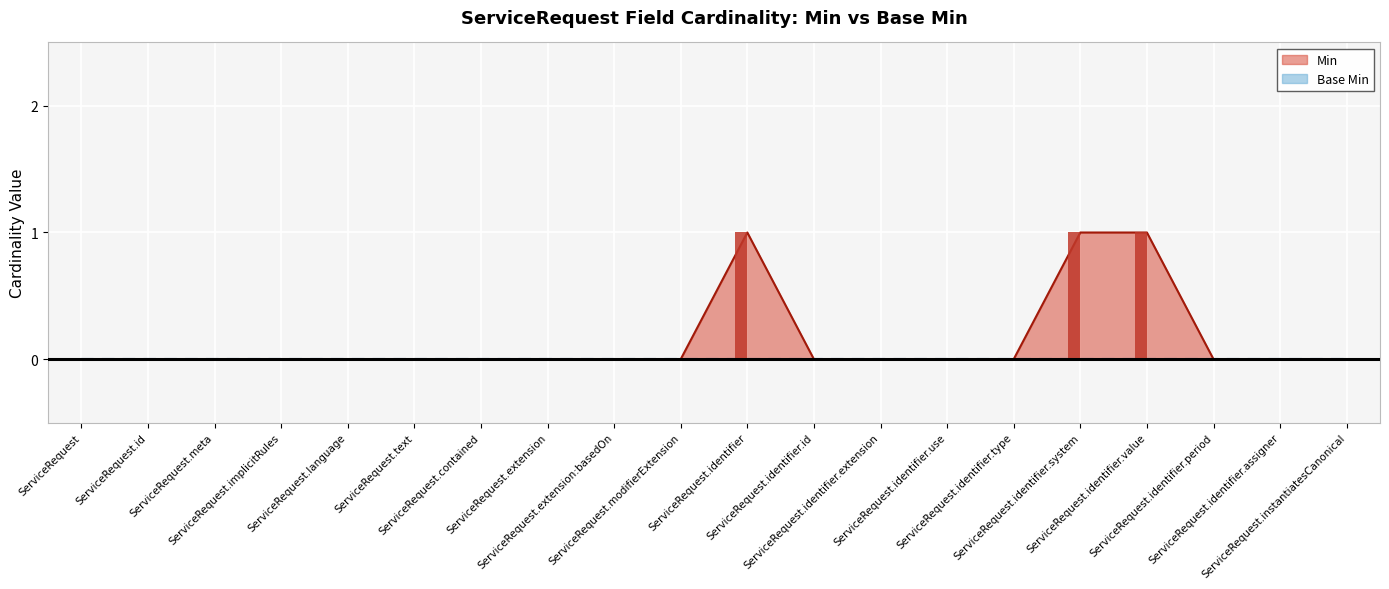

Rank the categories by value from lowest to highest.

ServiceRequest, ServiceRequest.id, ServiceRequest.meta, ServiceRequest.implicitRules, ServiceRequest.language, ServiceRequest.text, ServiceRequest.contained, ServiceRequest.extension, ServiceRequest.extension:basedOn, ServiceRequest.modifierExtension, ServiceRequest.identifier.id, ServiceRequest.identifier.extension, ServiceRequest.identifier.use, ServiceRequest.identifier.type, ServiceRequest.identifier.period, ServiceRequest.identifier.assigner, ServiceRequest.instantiatesCanonical, ServiceRequest.identifier, ServiceRequest.identifier.system, ServiceRequest.identifier.value